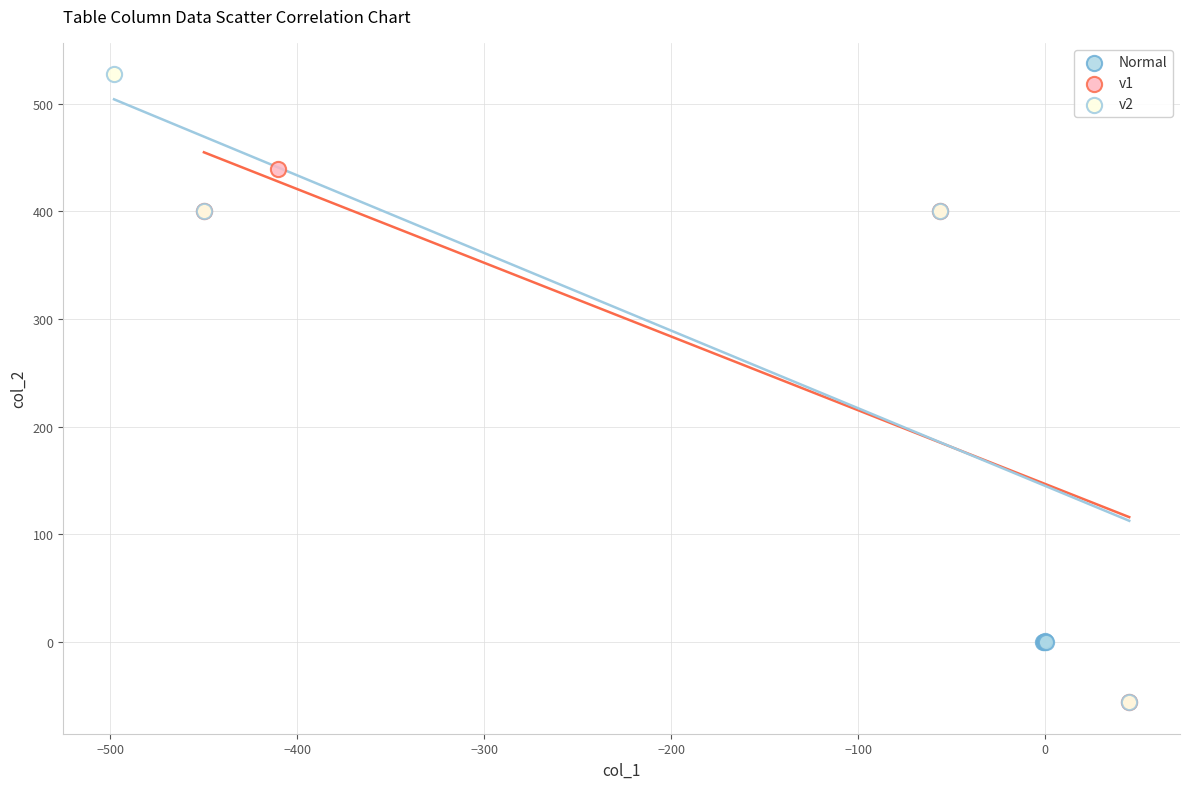

Which series has the largest Y range (max minus min)?

v2